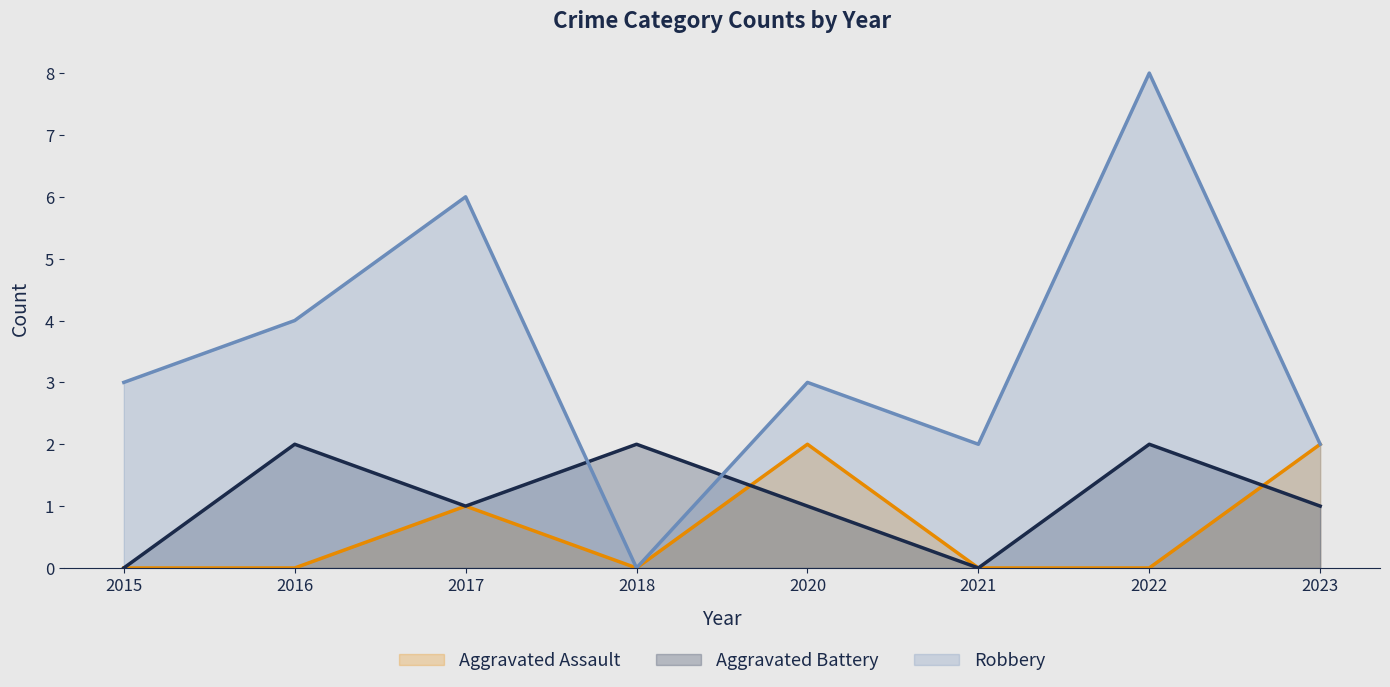

At which category does Robbery reach its first local peak?

2017